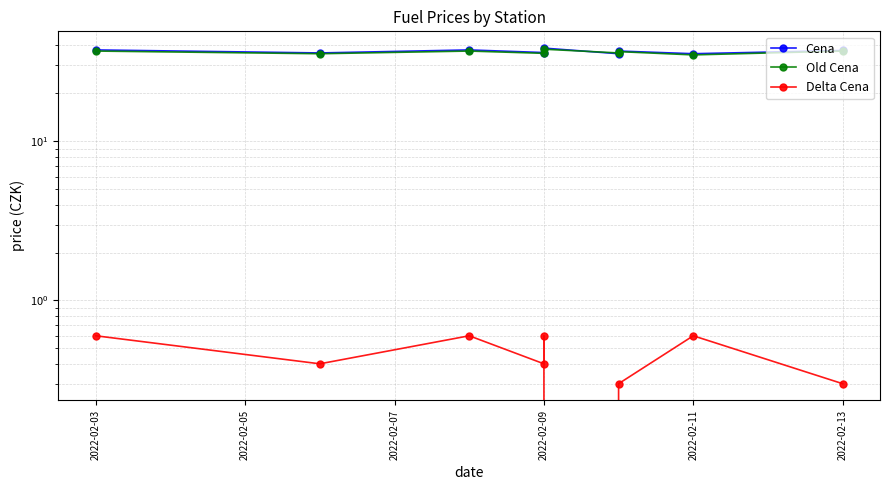

Which category has the highest value in the Delta Cena series?

2022-02-03